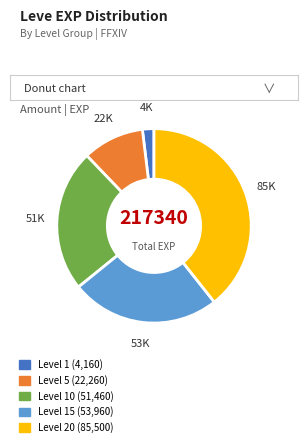

Do Level 15 (53,960) and Level 20 (85,500) together represent more than half of the pie?

Yes